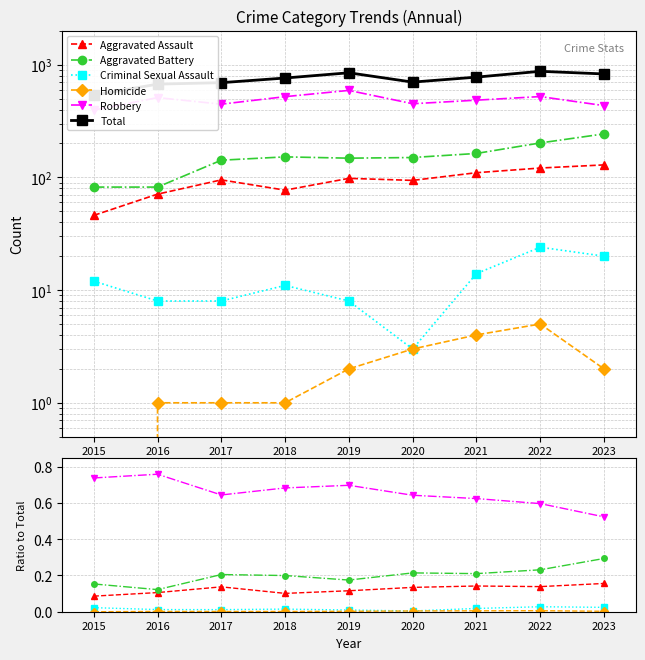

True or false: Criminal Sexual Assault has a value of 0.0 at 2020.

True